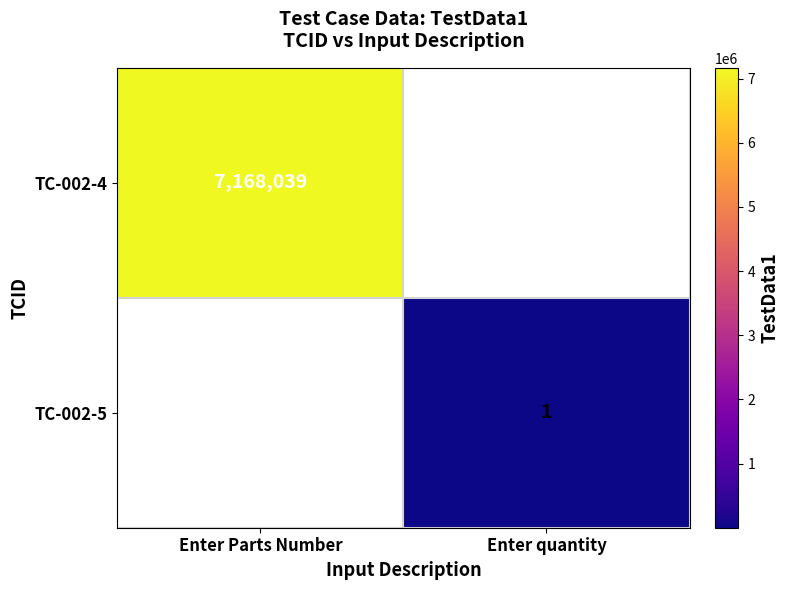

The TC-002-4 series shows 4136334 at Enter Parts Number. True or false?

False